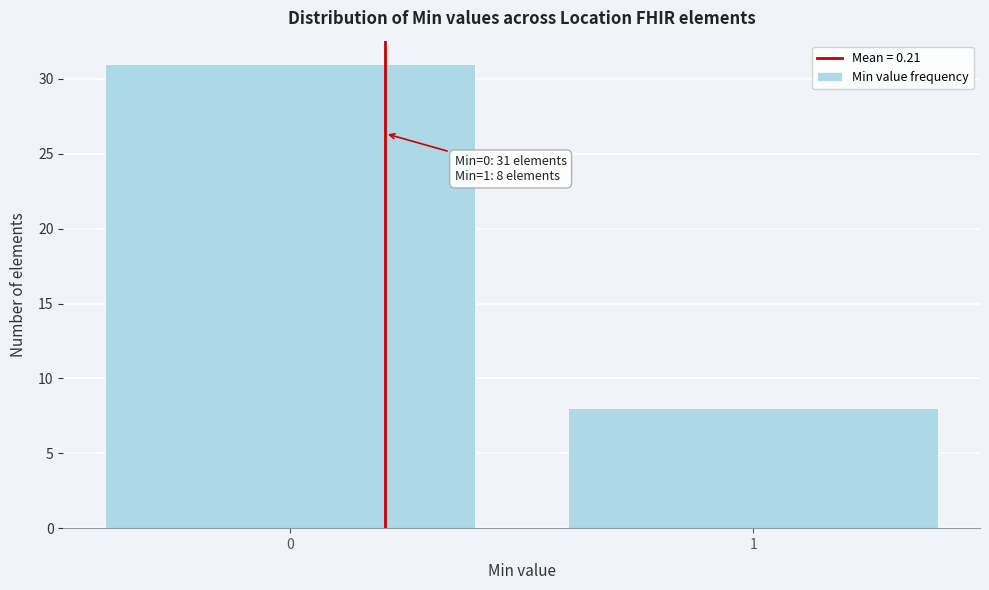

Reading left to right, list all the values displayed in this chart.

0=31	1=8